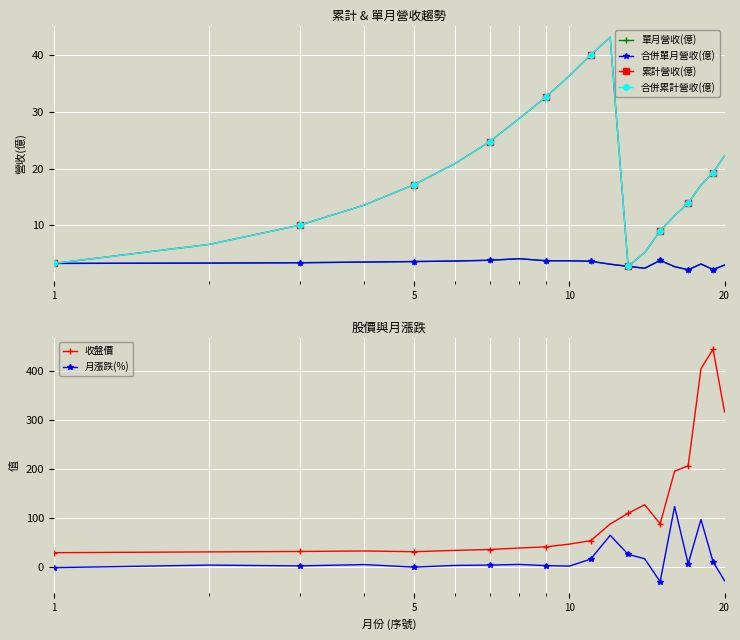

True or false: 月漲跌(%) has more than 1 points higher than both neighbors.

True